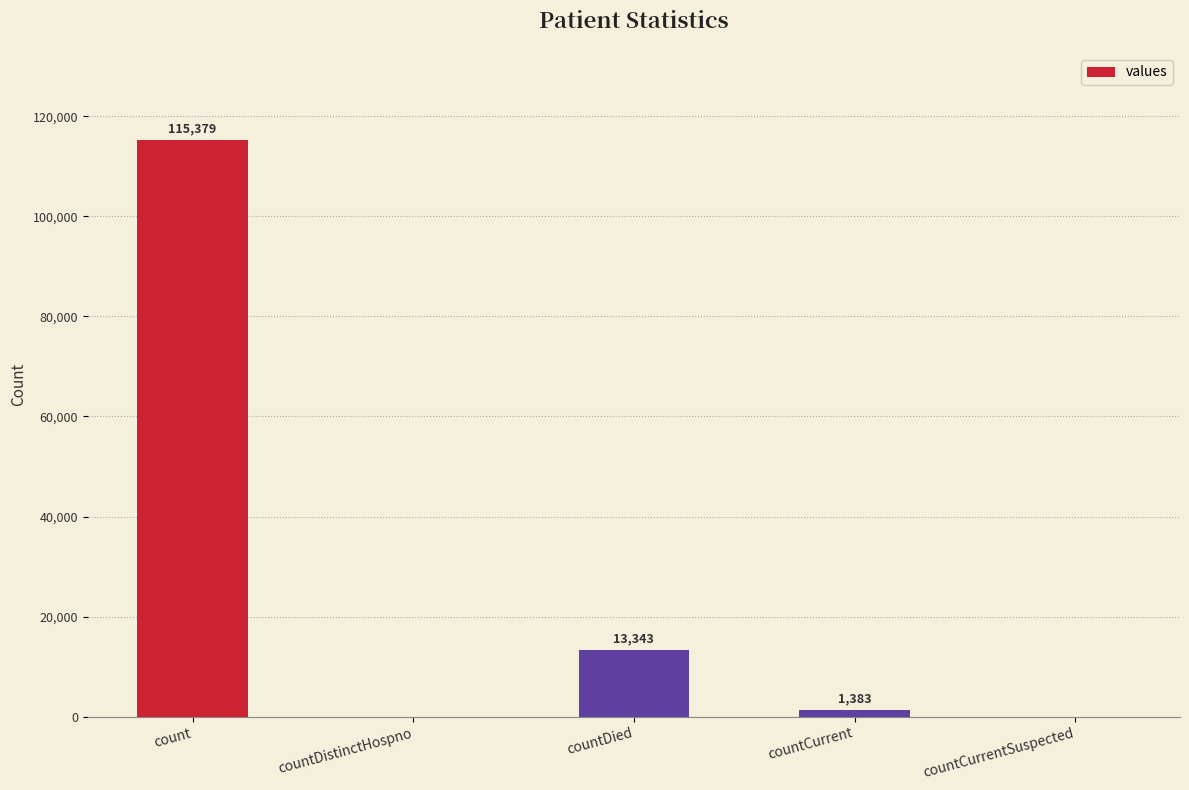

The chart shows a value of 1383 at countCurrent. True or false?

True